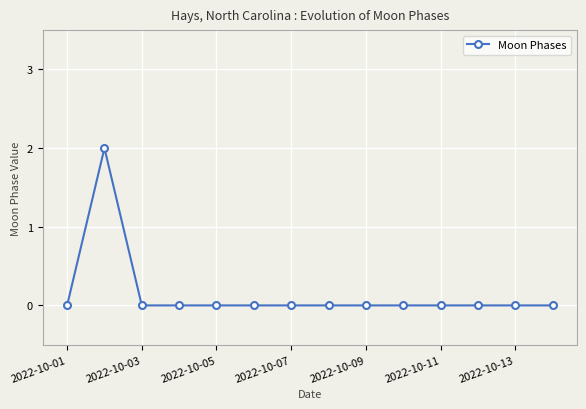

Reading left to right, extract all data points from this chart.

0	2	0	0	0	0	0	0	0	0	0	0	0	0